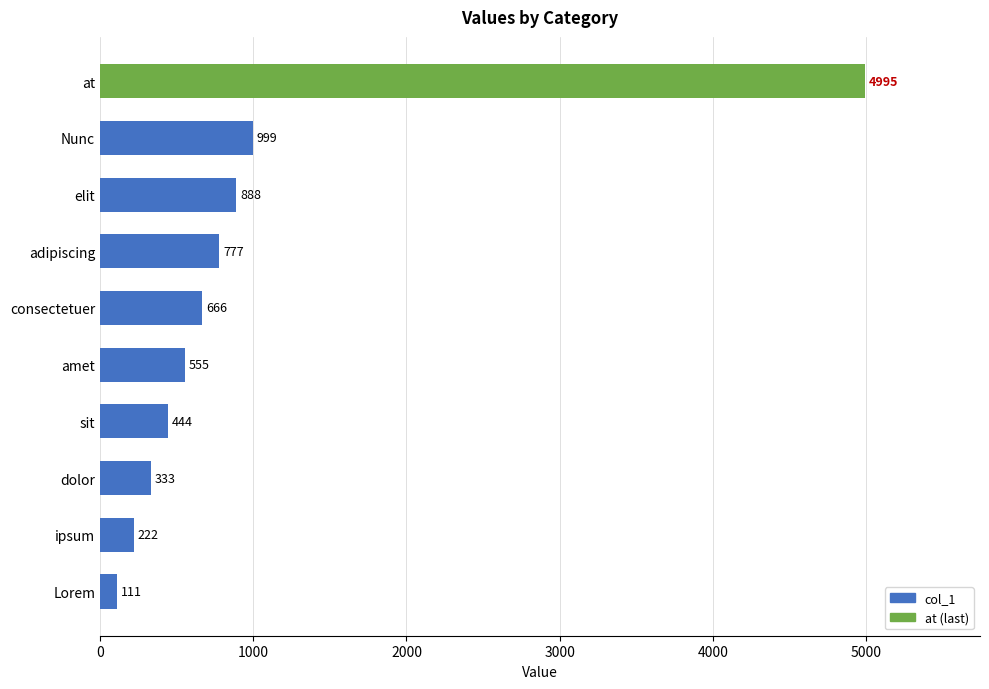

True or false: the data shows 777 at adipiscing.

True